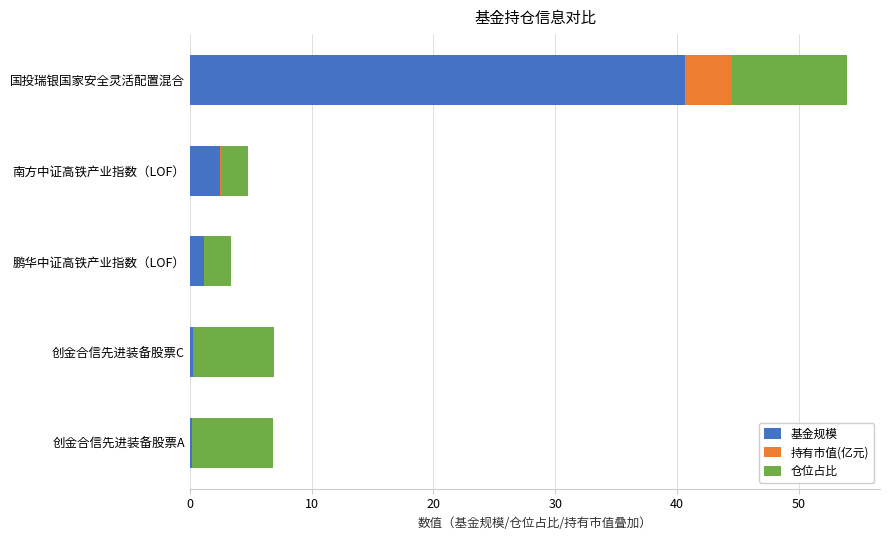

What is the sum of all 基金规模 values?

44.7